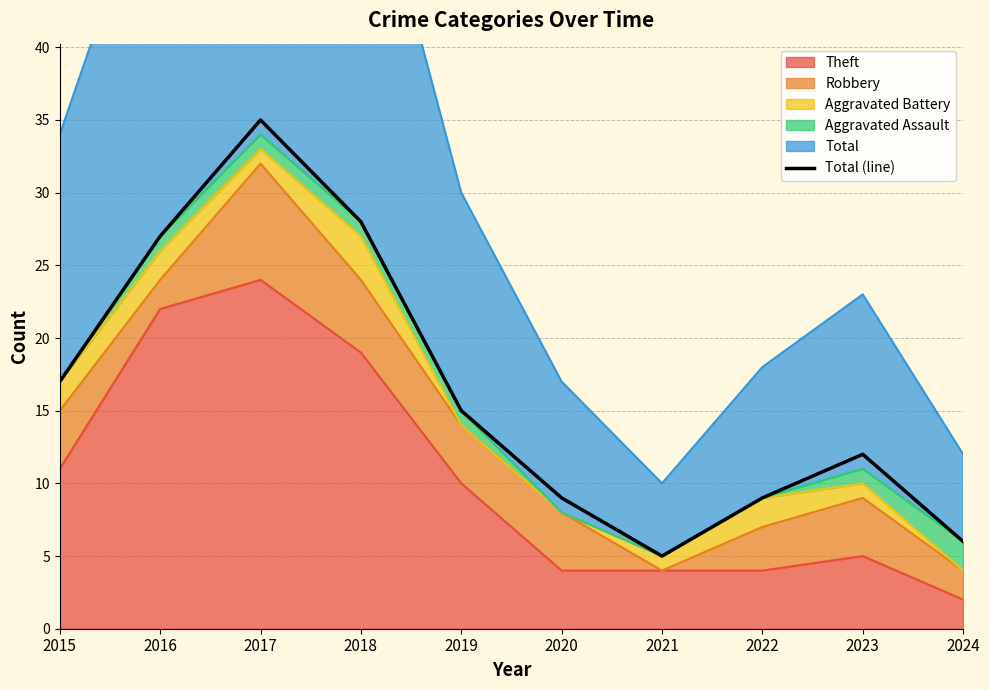

Does the chart have visible grid lines?

Yes